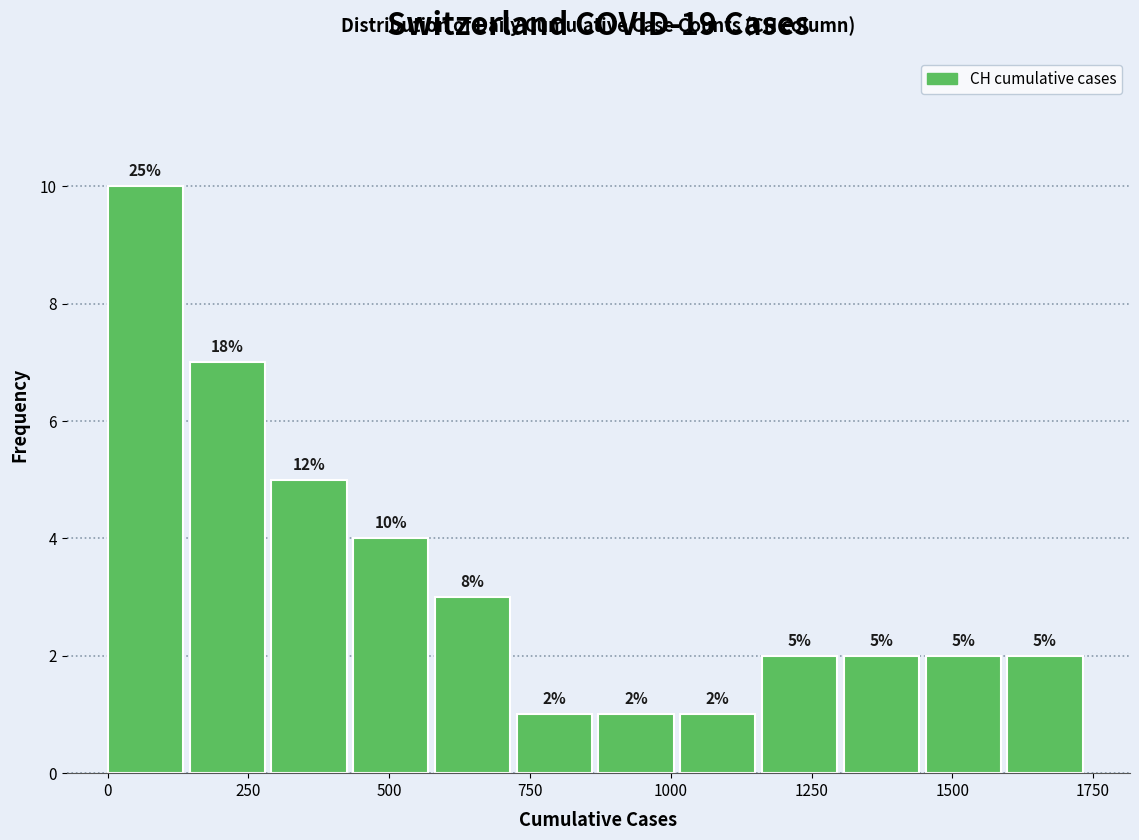

Read against the x-axis, roughly where is the centre of the tallest bar?

50